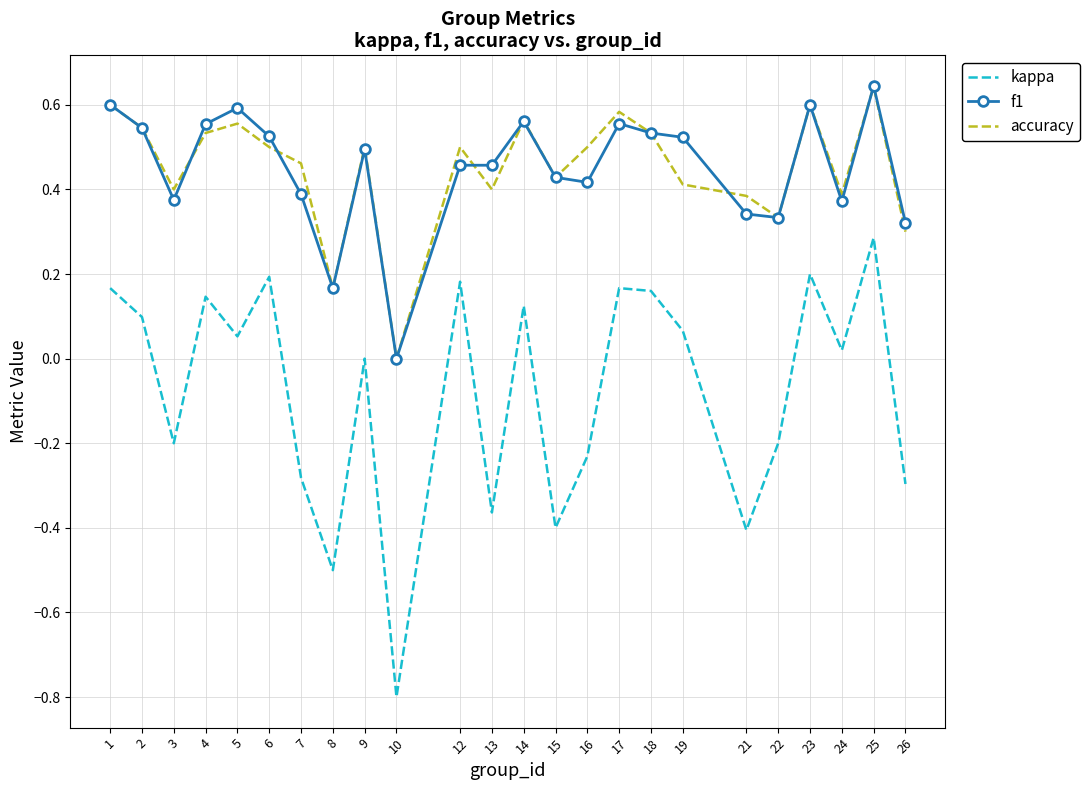

True or false: accuracy has more than 1 points higher than both neighbors.

True